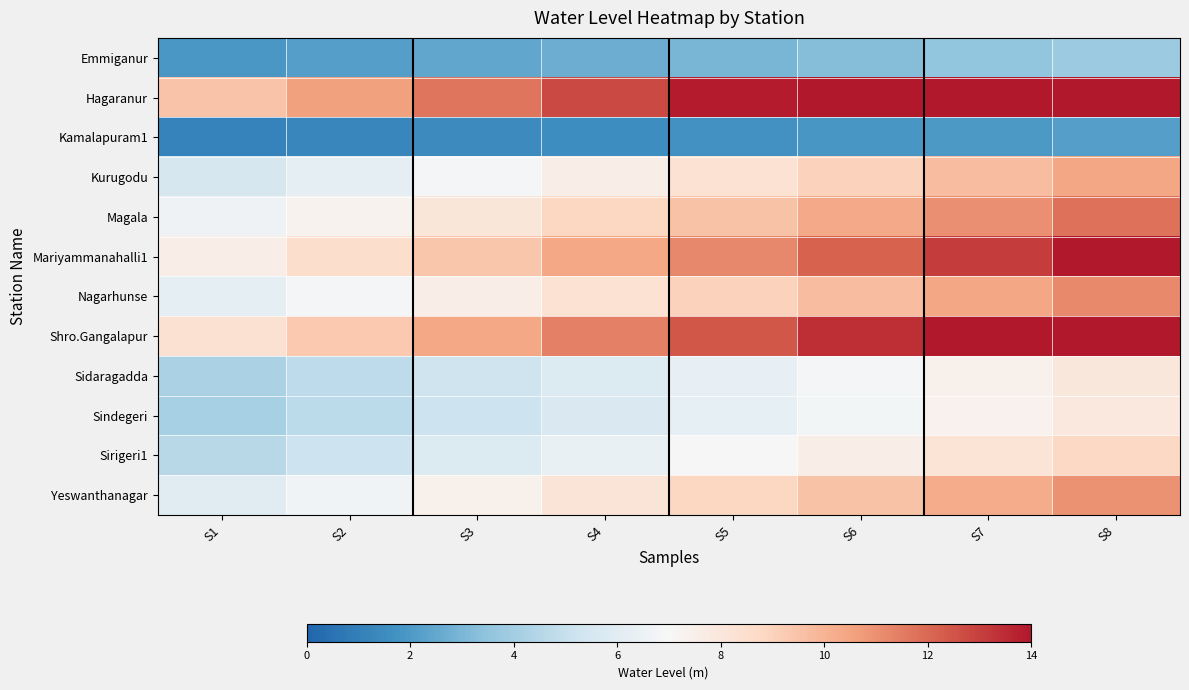

Which has a higher value, S2 or S7?

S7